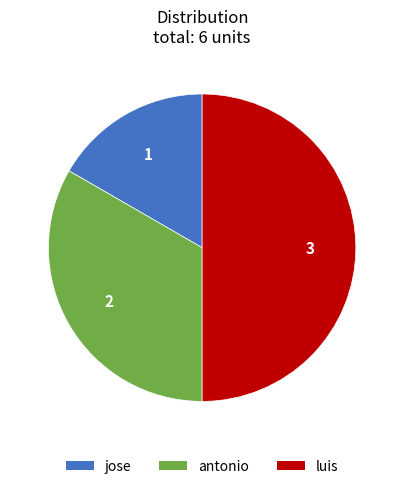

Do luis and jose together represent more than half of the pie?

Yes